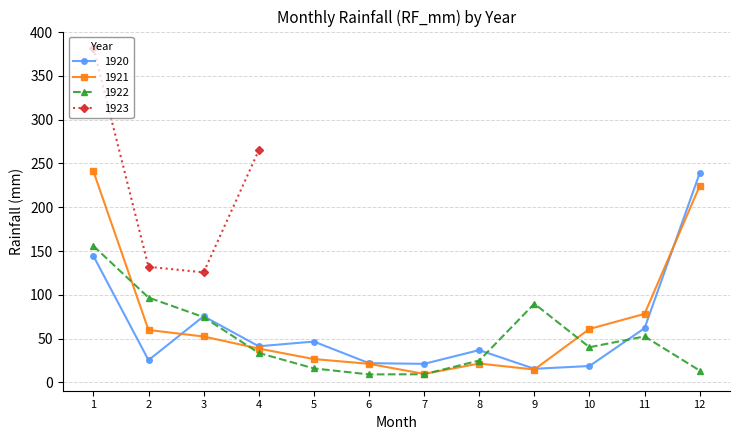

The value of 1921 at 11 is 45.6. True or false?

False